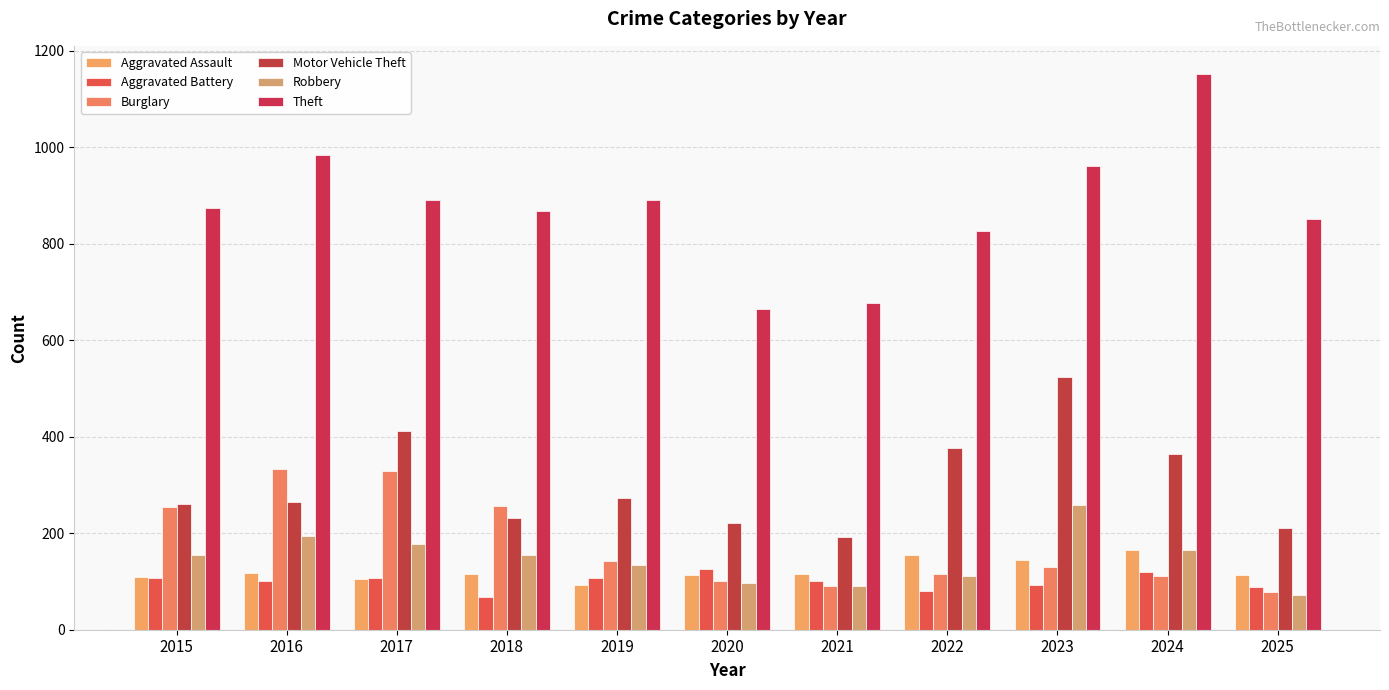

The value of Aggravated Battery at 2017 is 108. True or false?

True